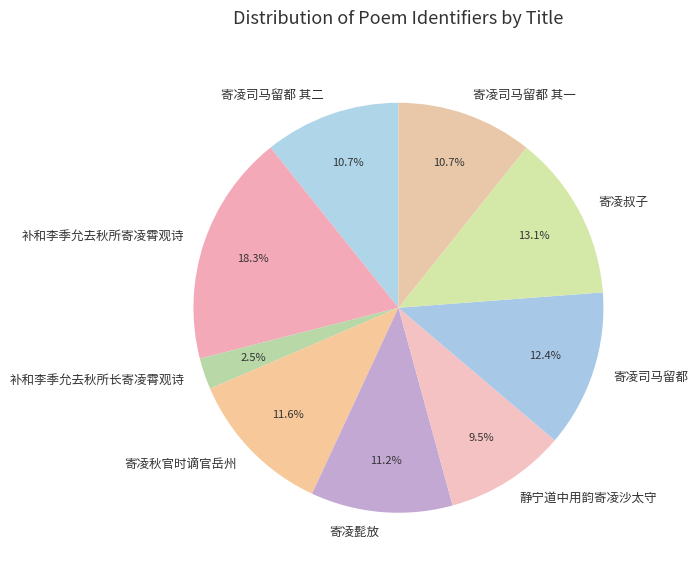

How much of the chart is everything except 静宁道中用韵寄凌沙太守?

90.5%